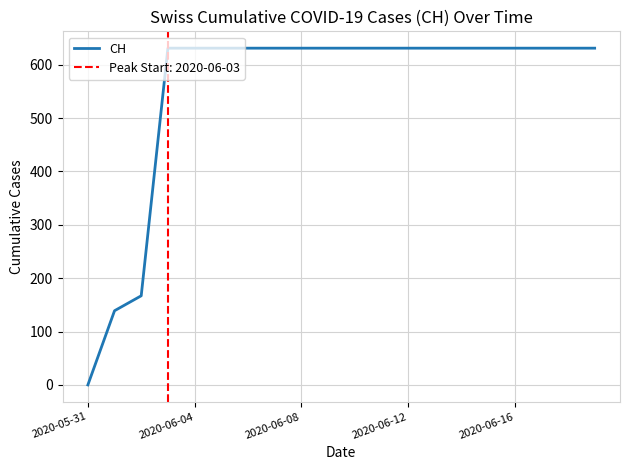

Count the number of data series in this chart.

1